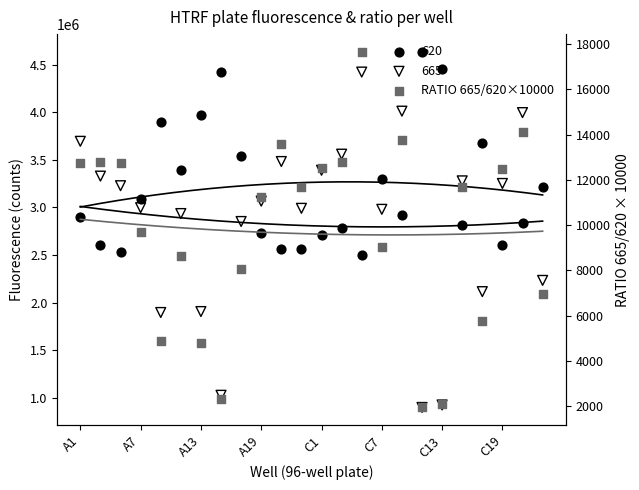

Which has a higher value, C7 or 14?

14